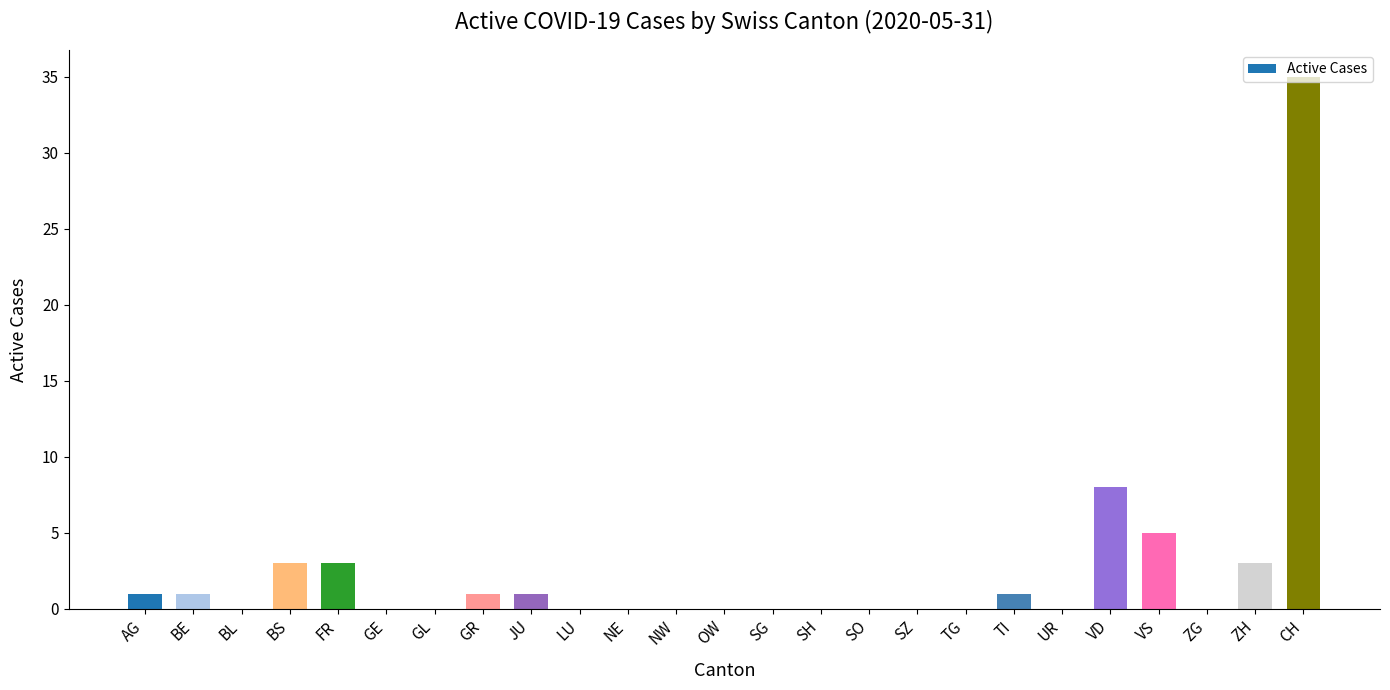

How many data points does each series have?

25